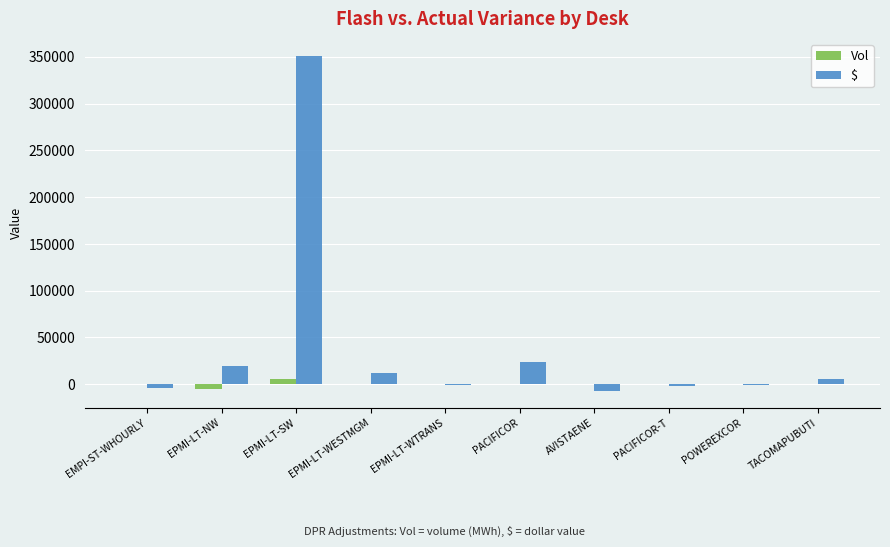

How many data points does each series have?

10